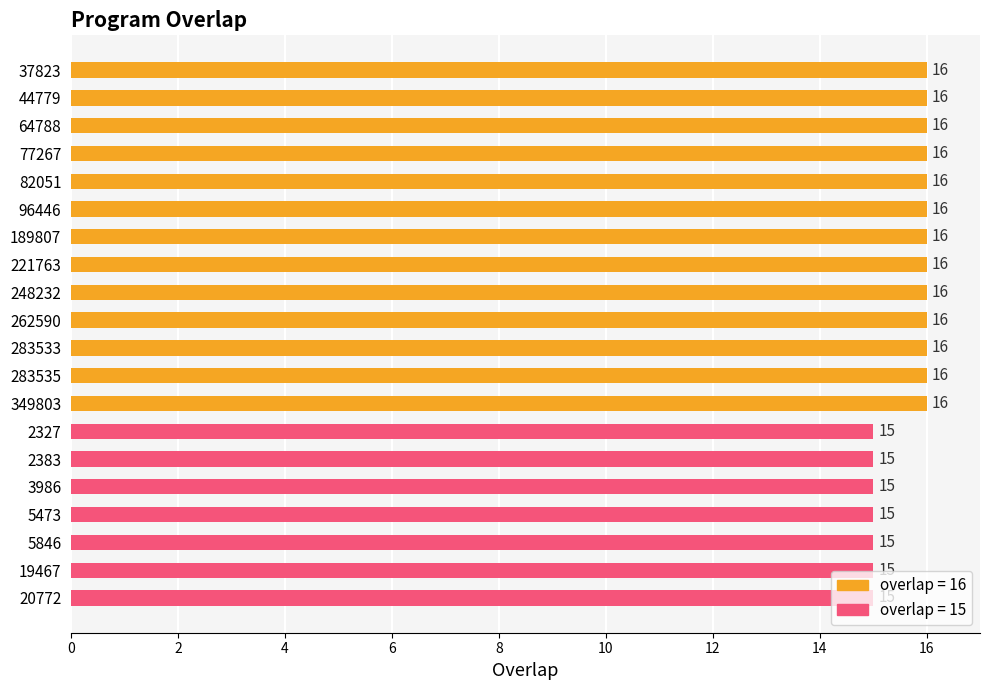

What value does the data have at 189807?

16